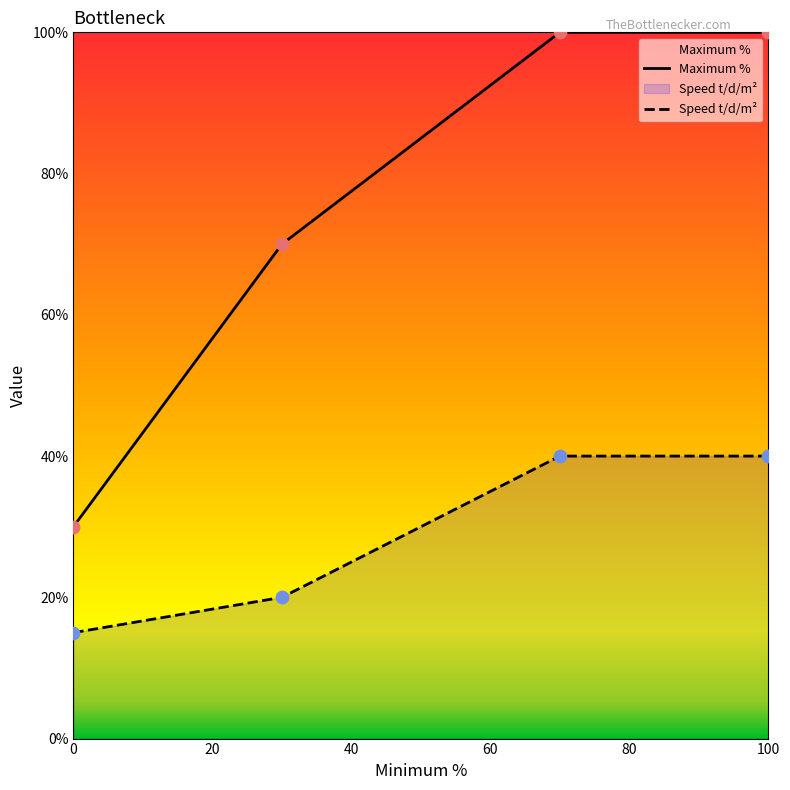

What is the total value across all series at 0?

45